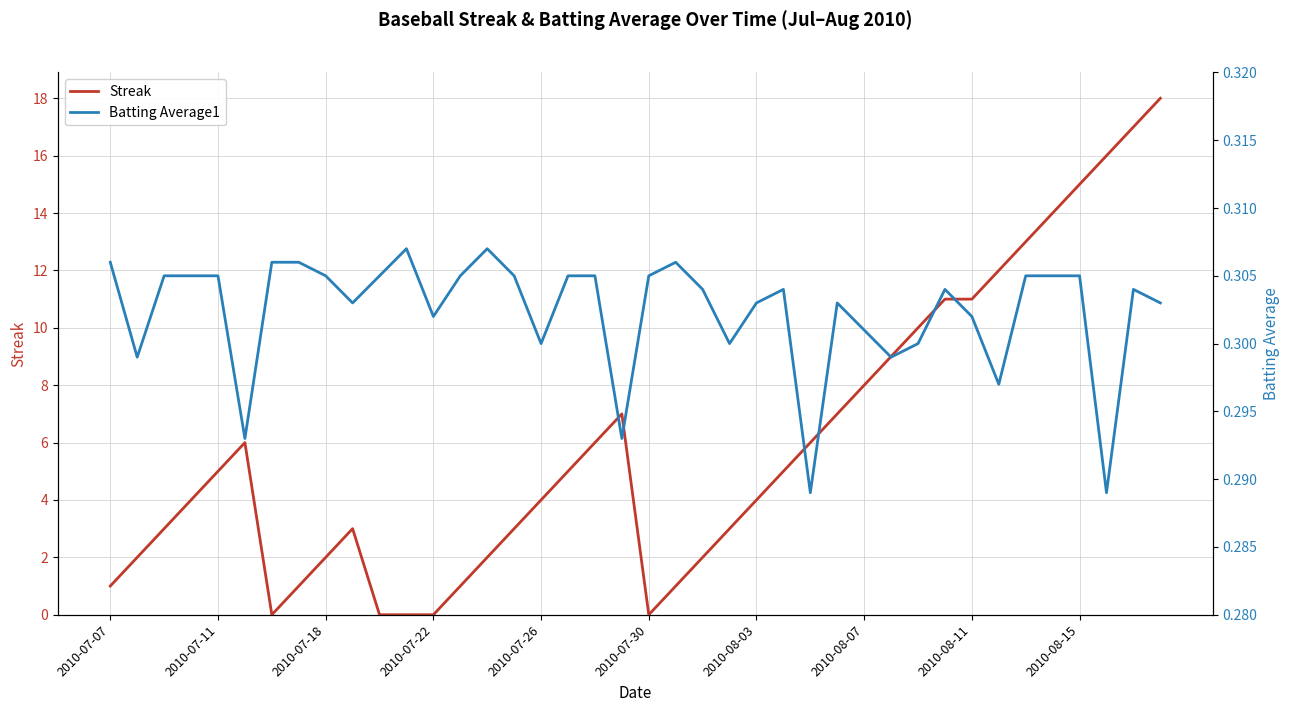

What is the greatest value displayed?

18.0